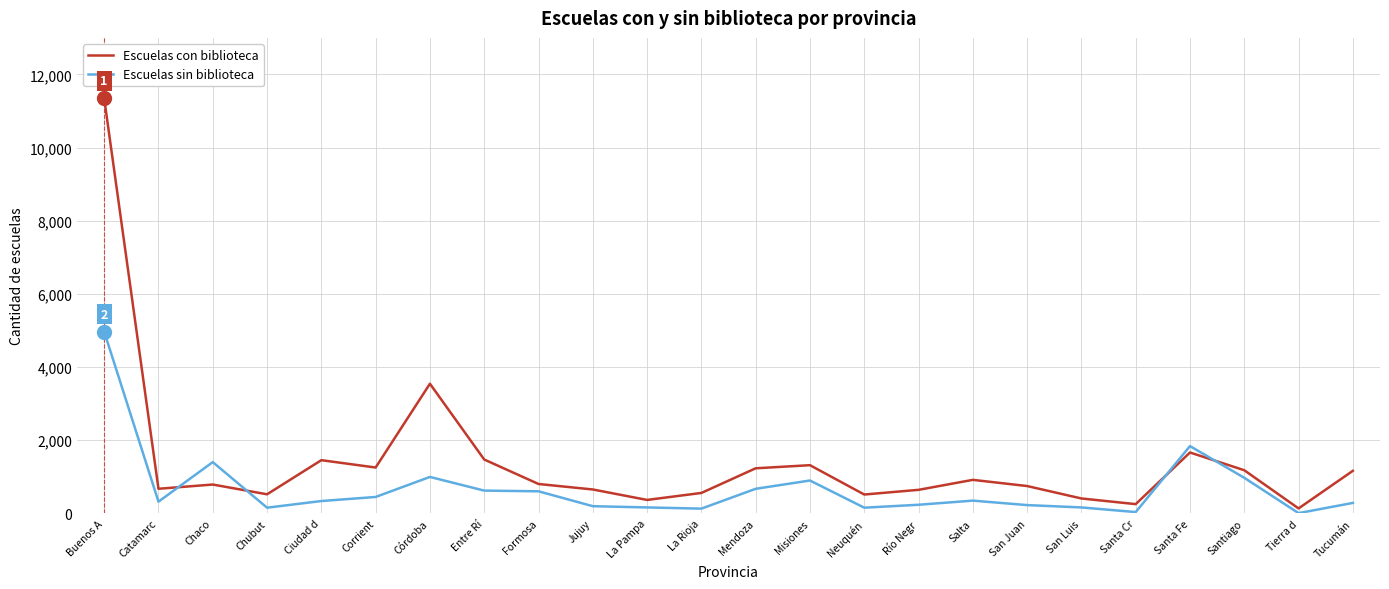

List the series in order of their peak value, highest first.

Escuelas con biblioteca, Escuelas sin biblioteca